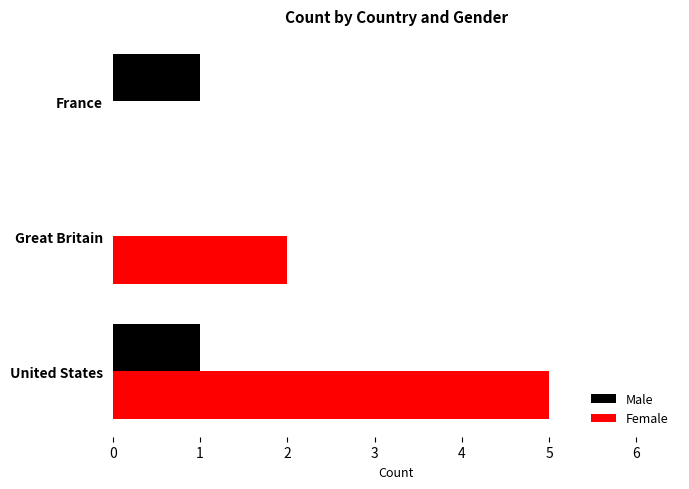

What value does the Female series have at 0?

5